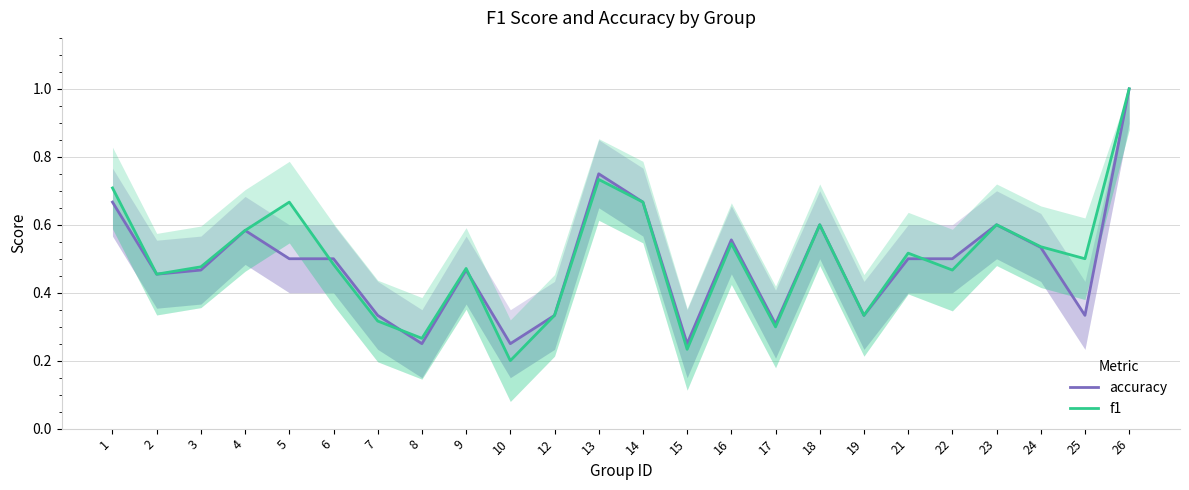

What are all the series names shown in the legend?

accuracy, f1